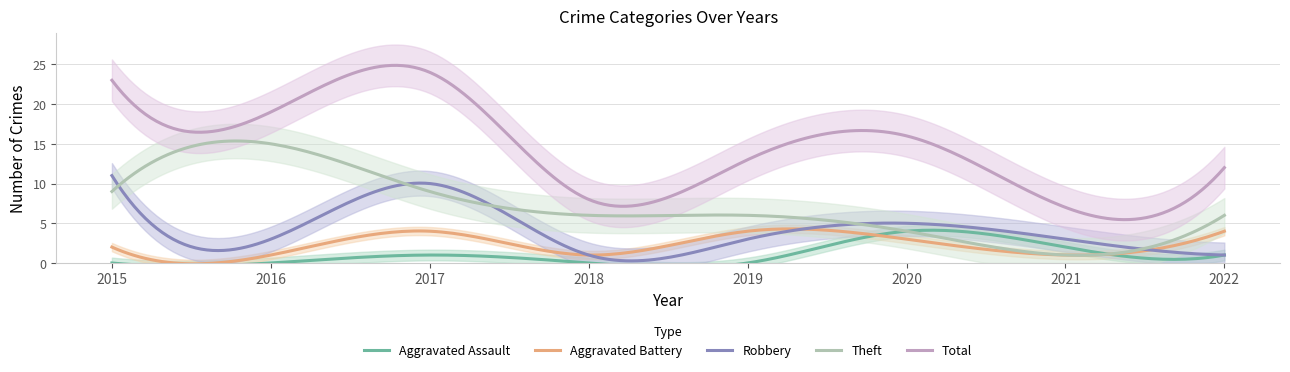

True or false: Robbery has a value of 1 at 2019.

False